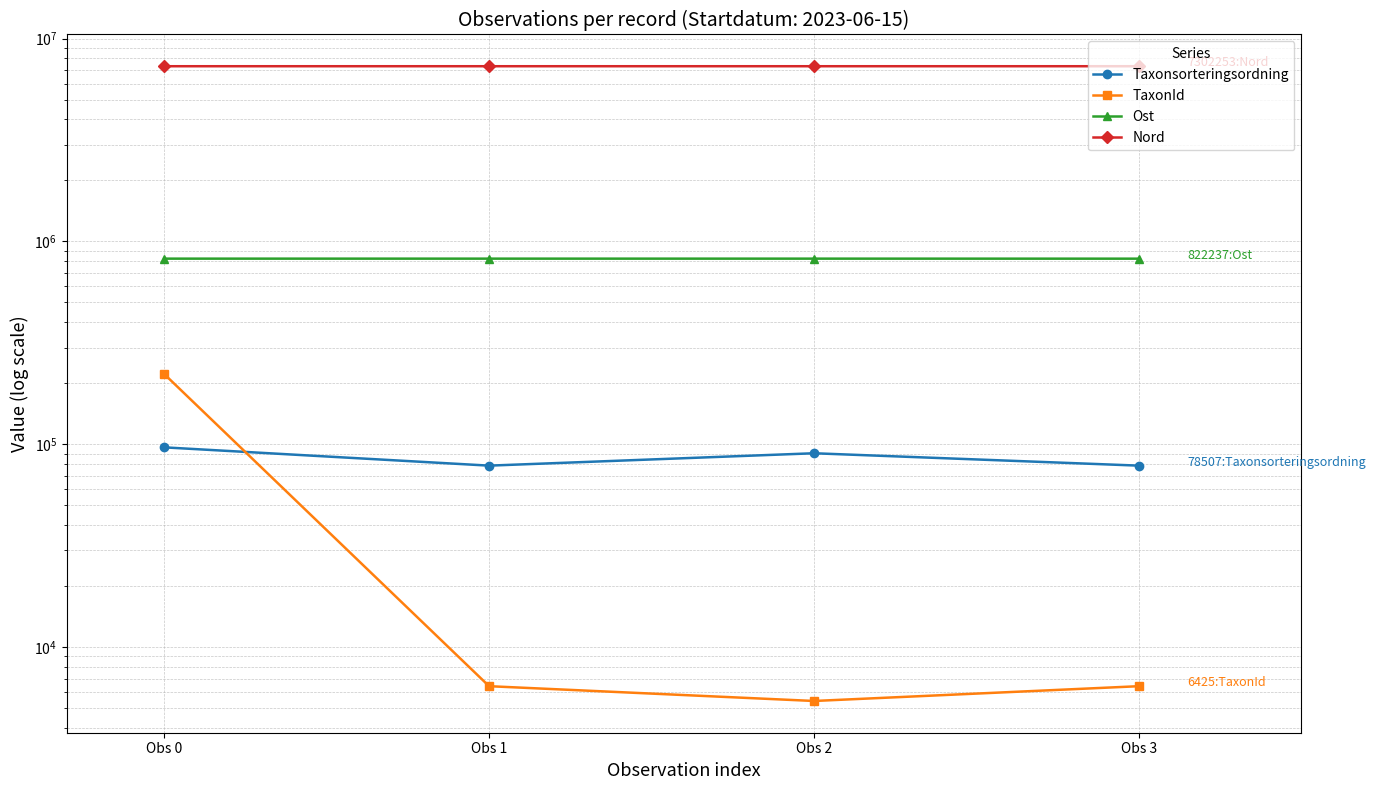

What is the approximate value of Nord at Obs 0, to the nearest 10?

7302260